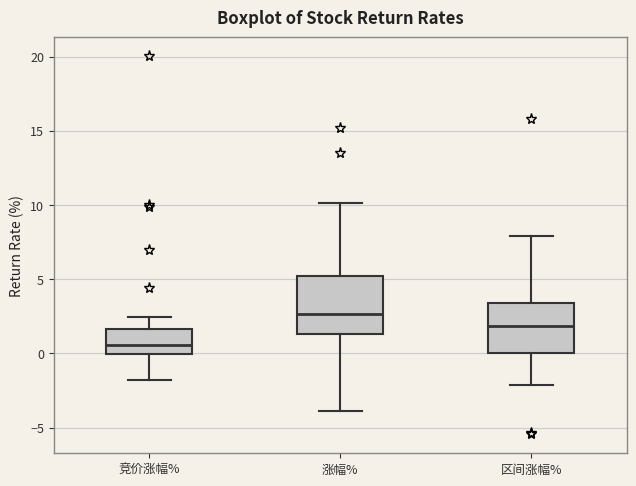

Which box has the lowest median line?

竞价涨幅%